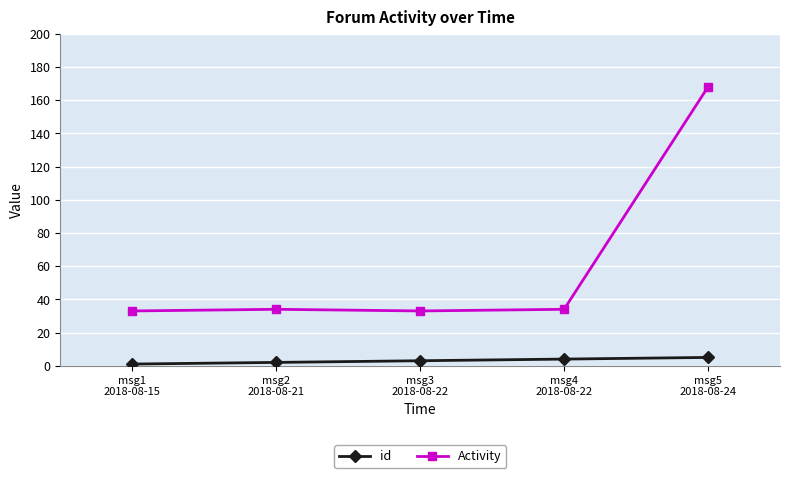

Does the chart display data point markers on the line(s)?

Yes